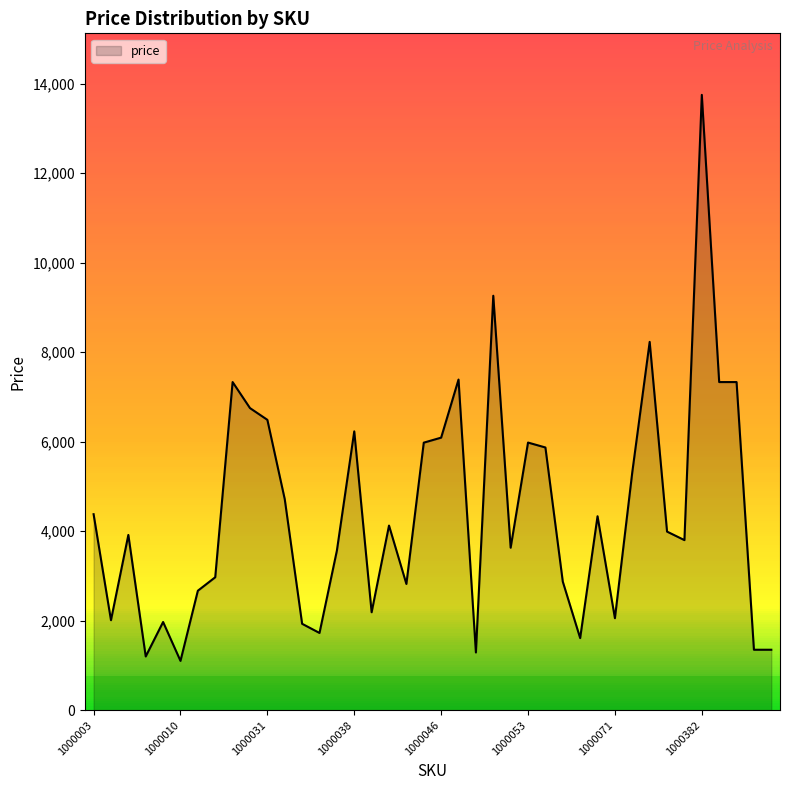

What is the difference between the maximum and minimum values?

12649